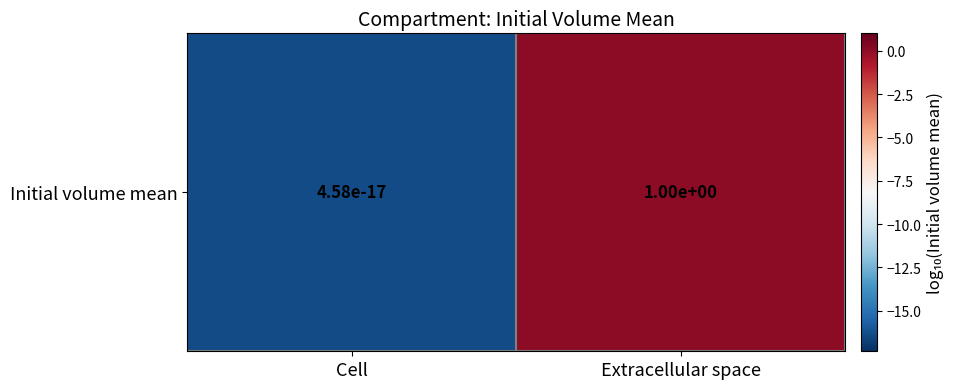

List the labels in order of value, largest first.

Extracellular space, Cell